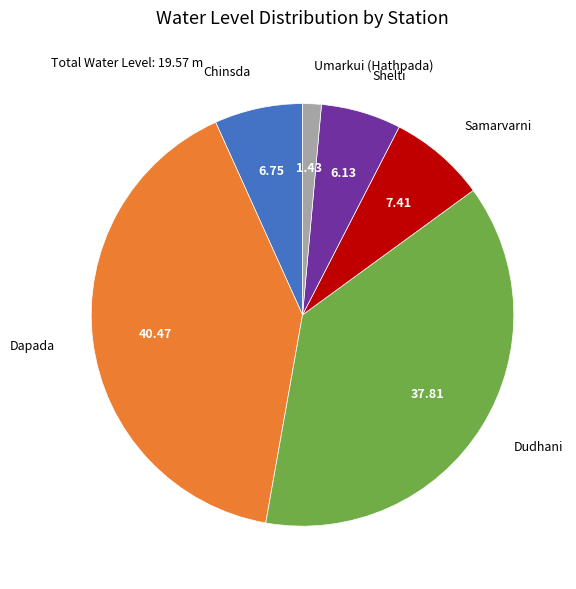

How many segments does this pie chart have?

6